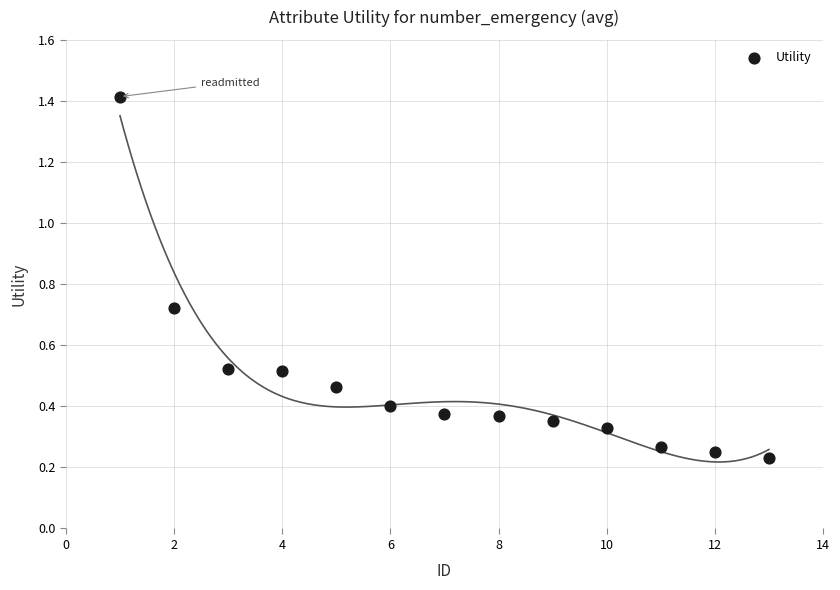

What is the range of X values (max minus min)?

12.0